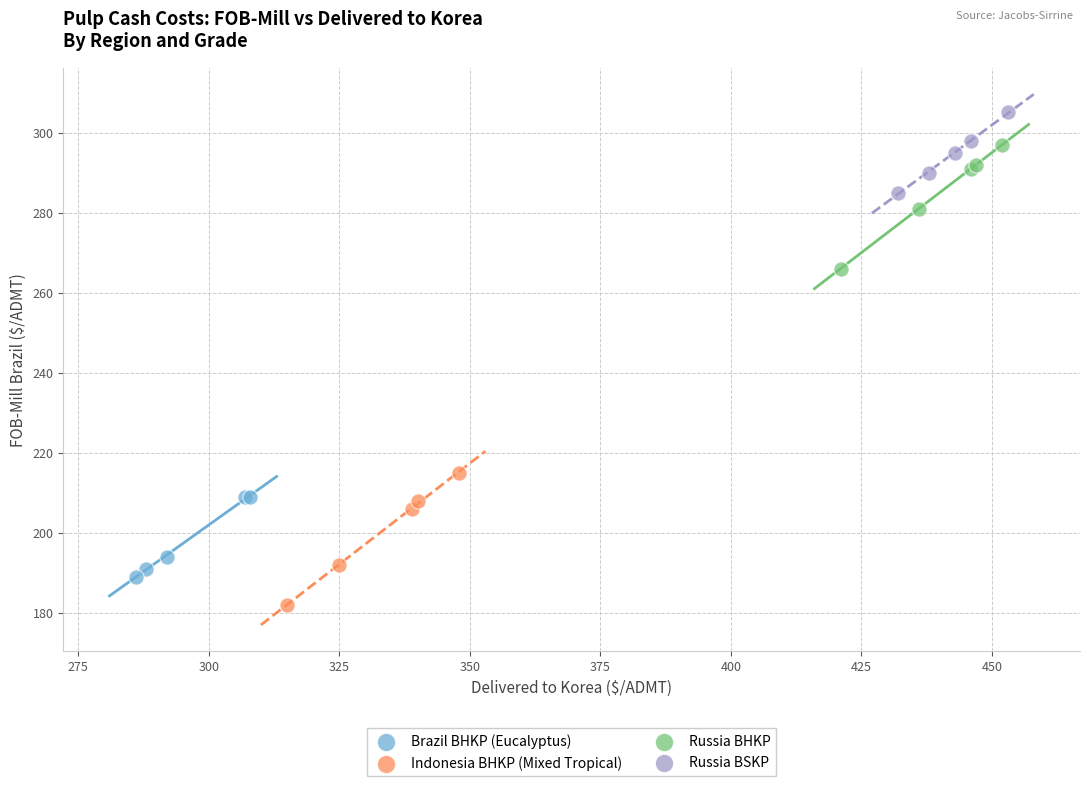

Which series reaches the minimum Y coordinate?

Indonesia BHKP (Mixed Tropical)